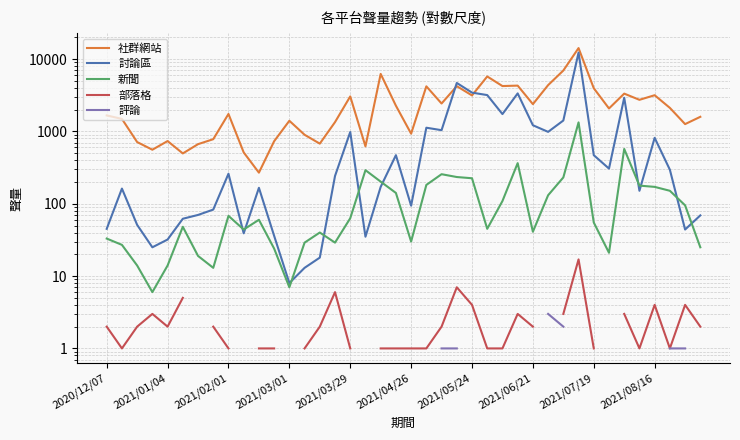

True or false: 部落格 and 新聞 cross at least once.

False